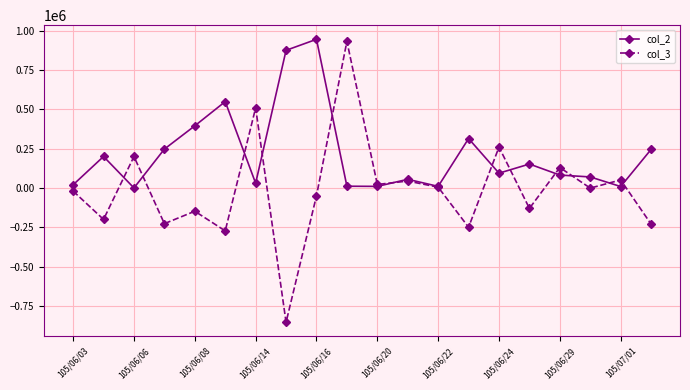

Which series has the largest total across all categories?

col_2